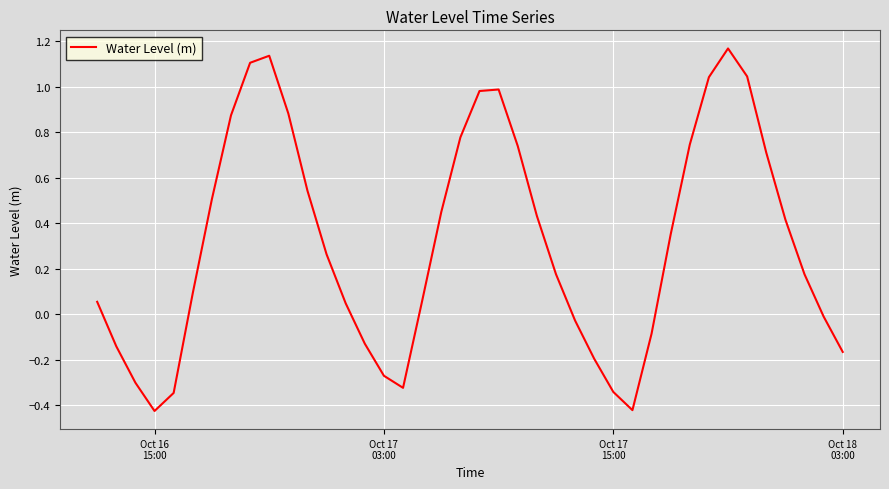

How many categories are shown in the chart?

40